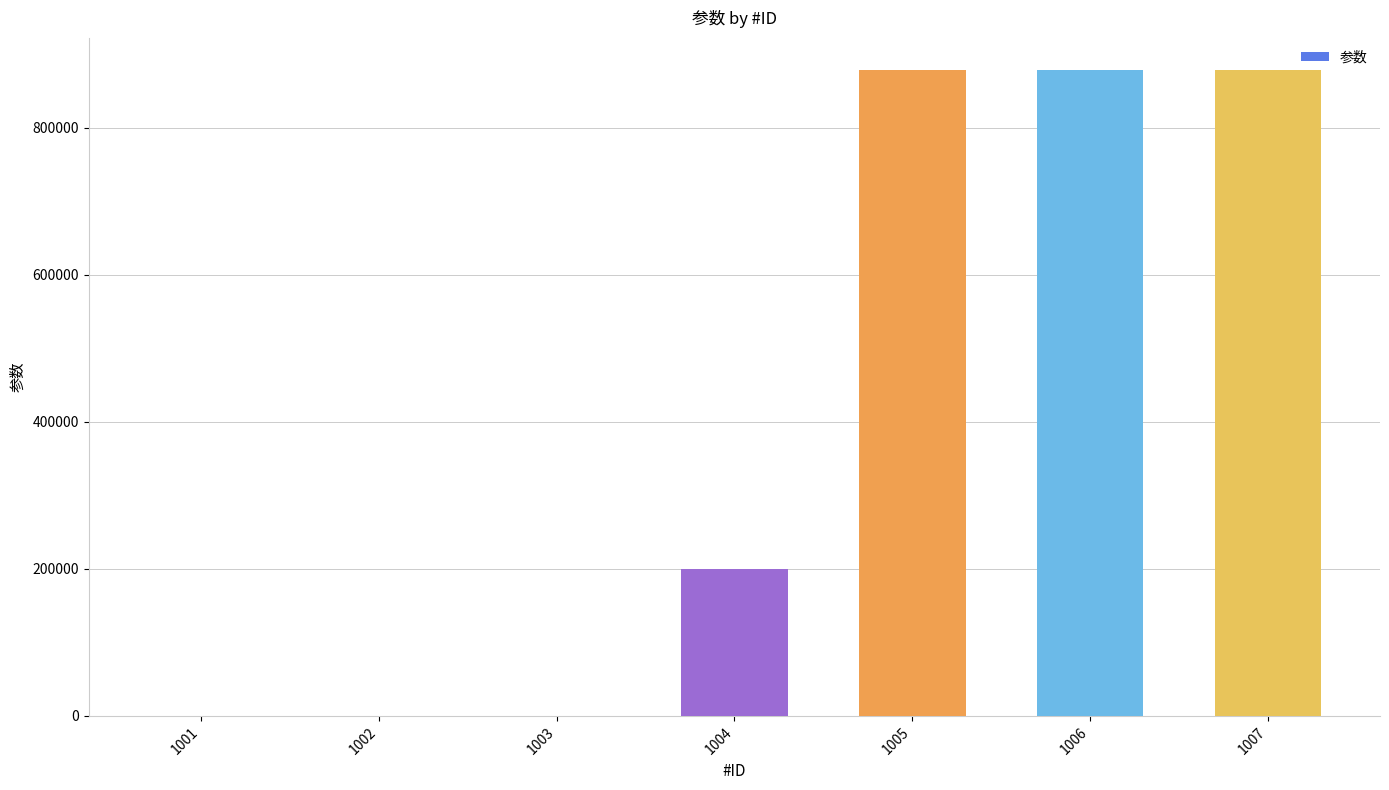

Between 1003 and 1006, which is larger?

1006